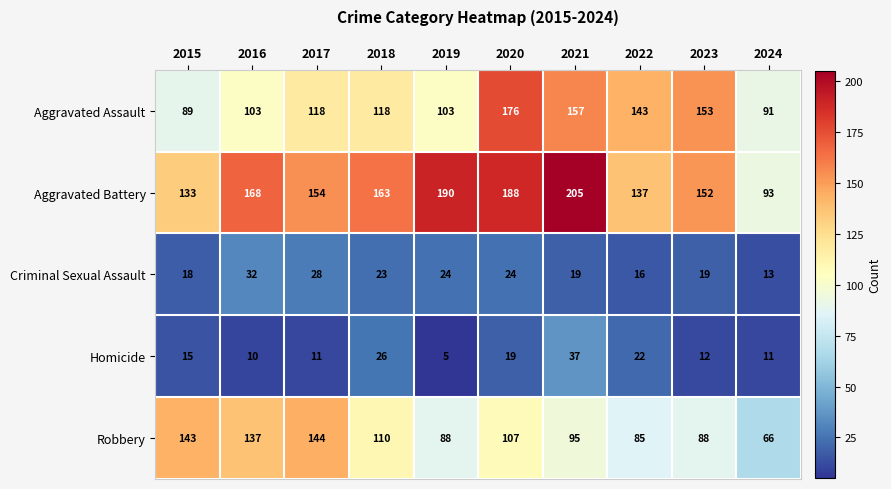

At how many categories does at least one series exceed 86?

10